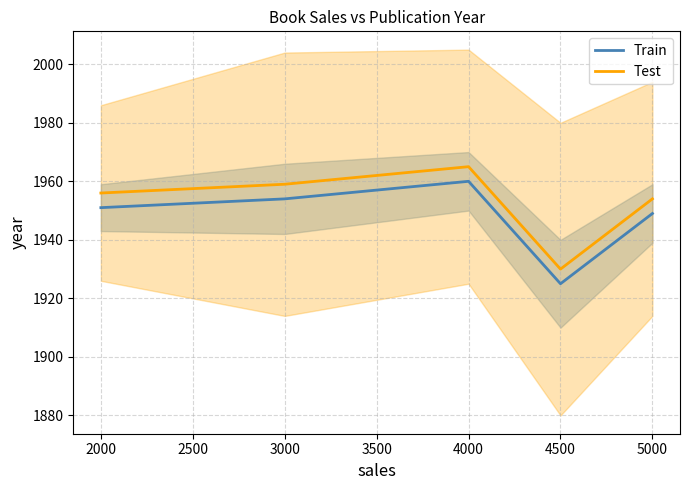

The value of Test at 4000 is 2861. True or false?

False